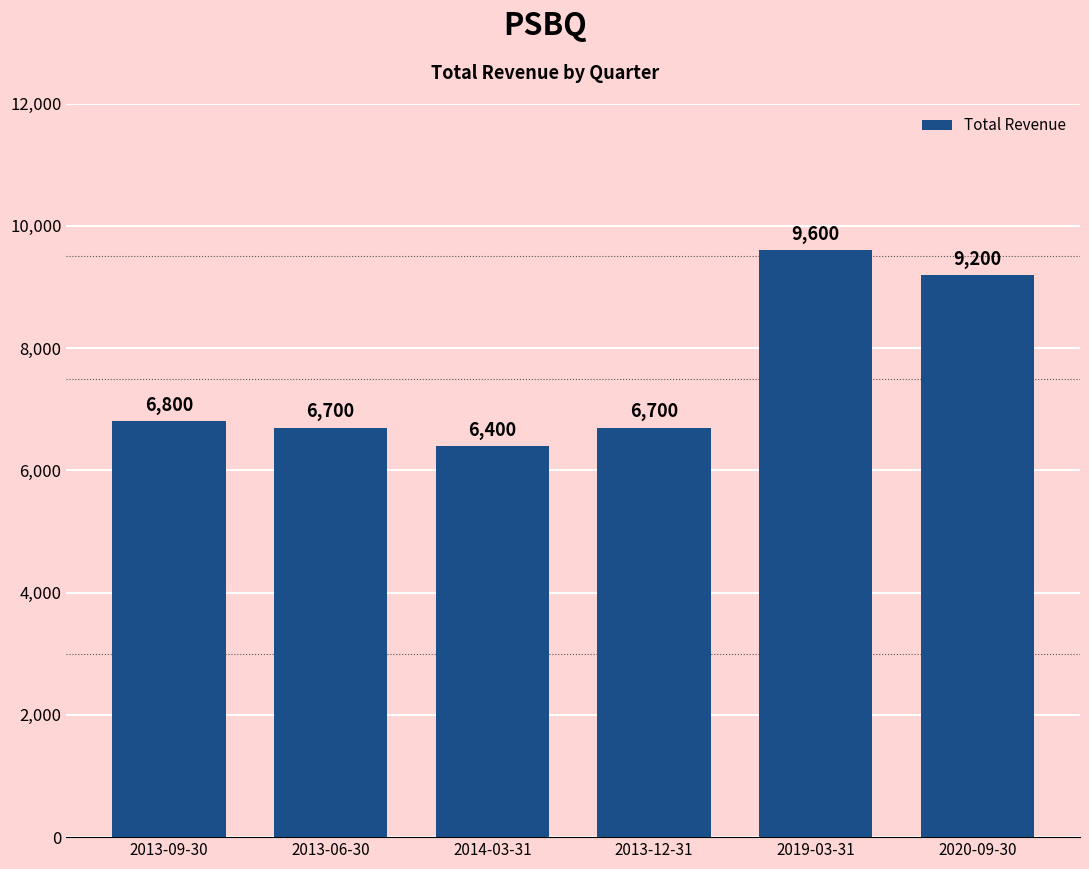

What is the difference between the maximum and minimum values?

3200